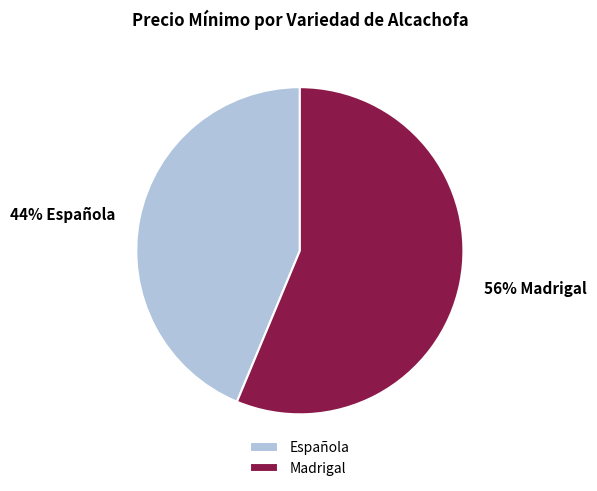

Does any single category account for the majority?

Yes